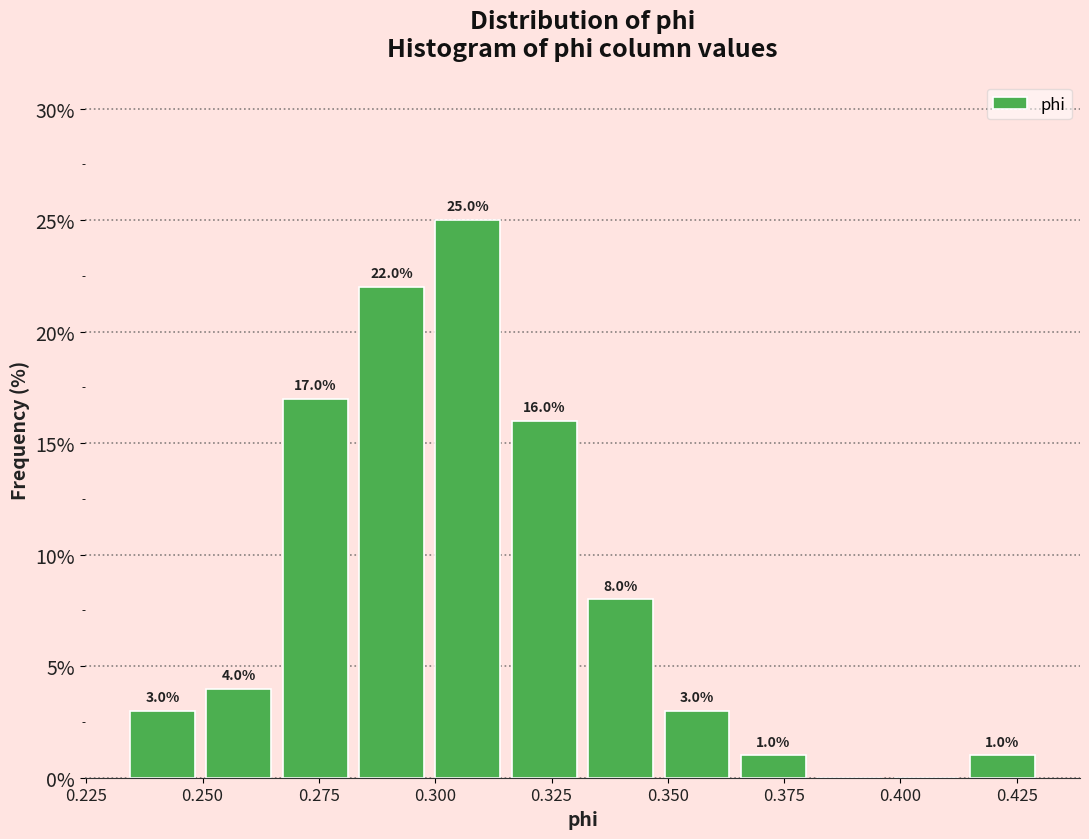

Around what value on the x-axis is the tallest bar? Give the approximate position of its centre, as read against the axis.

0.305